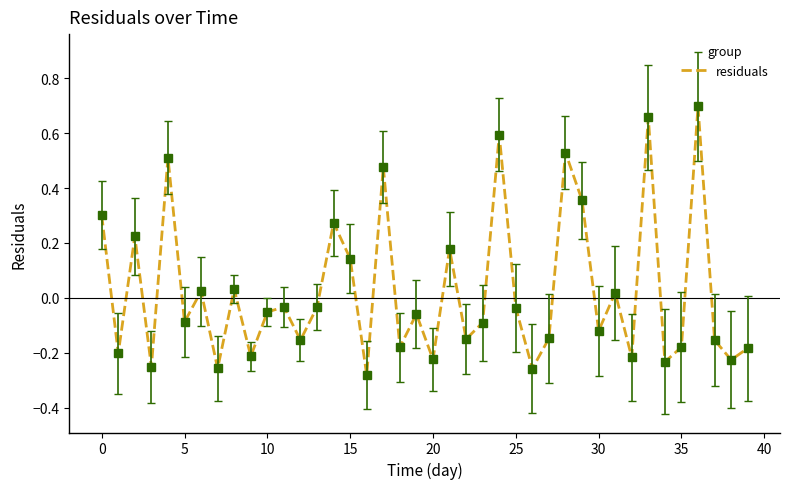

How many interior local peaks (higher than both neighbors) does the data have?

14